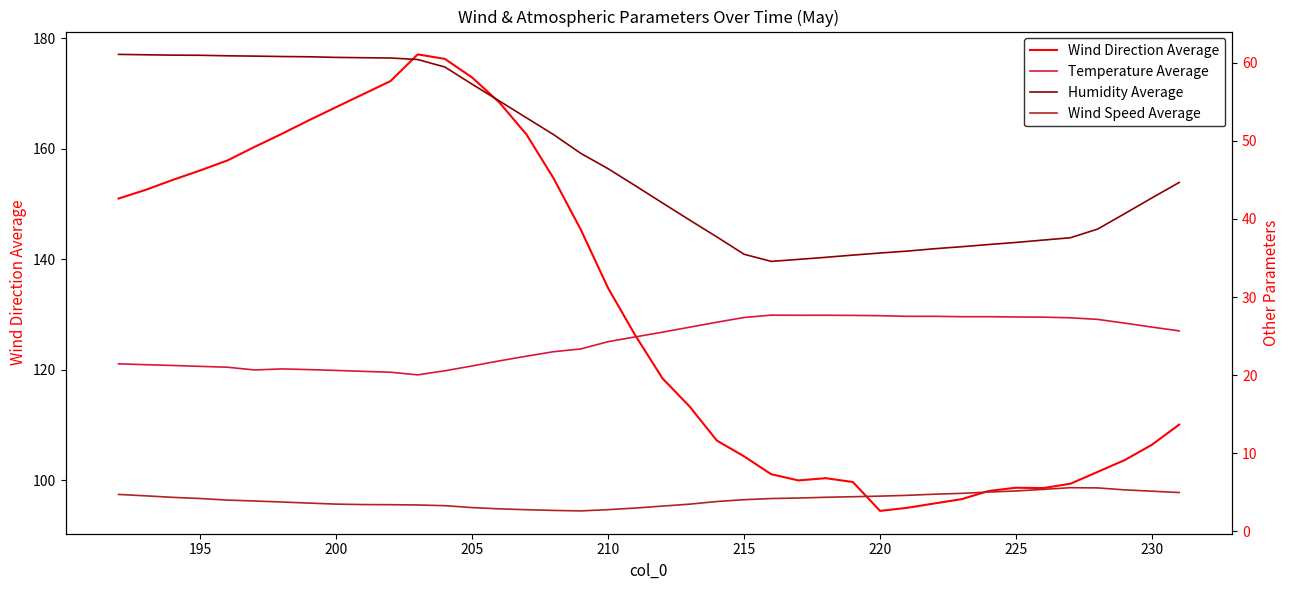

True or false: Wind Direction Average and Humidity Average intersect in this chart.

False